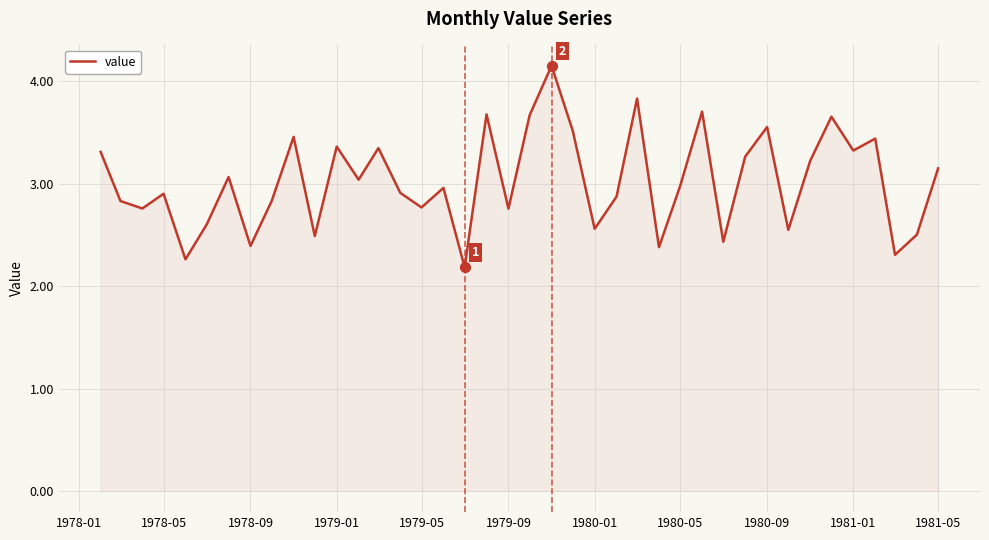

What is the difference between the maximum and minimum values?

2.0